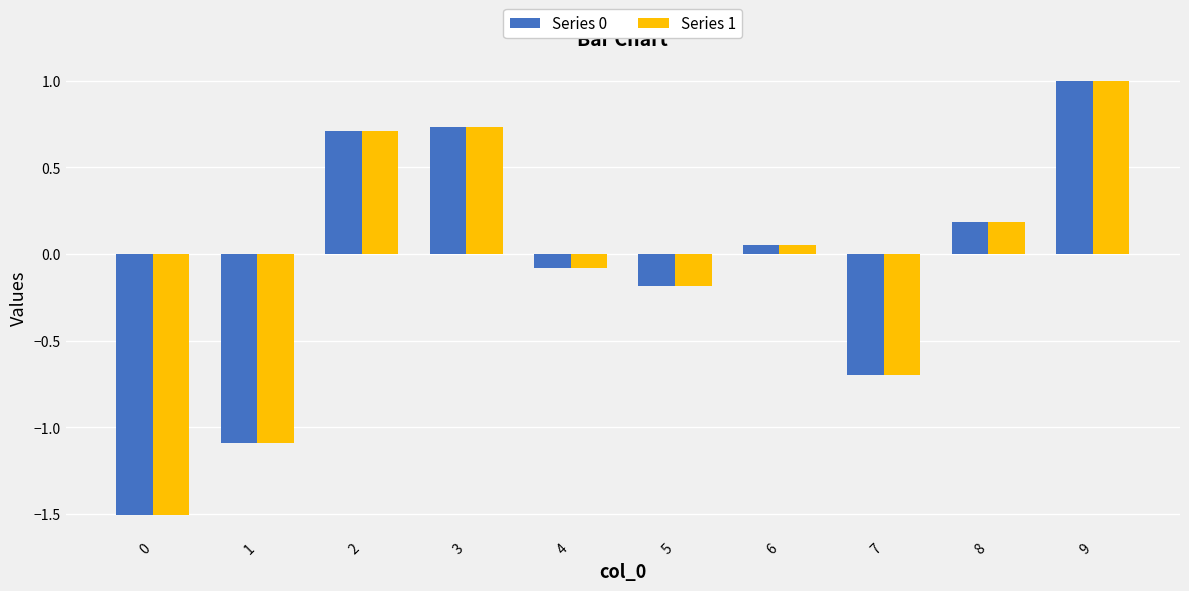

What is the difference between the maximum and minimum values in the Series 0 series?

2.5